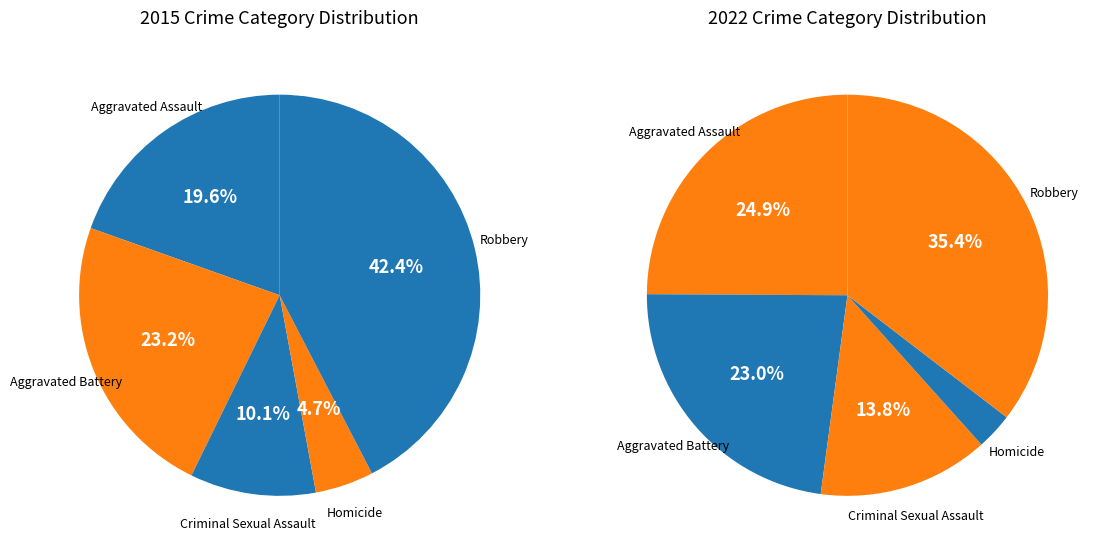

To the nearest percent, what is the combined percentage of Aggravated Assault and Robbery?

60%